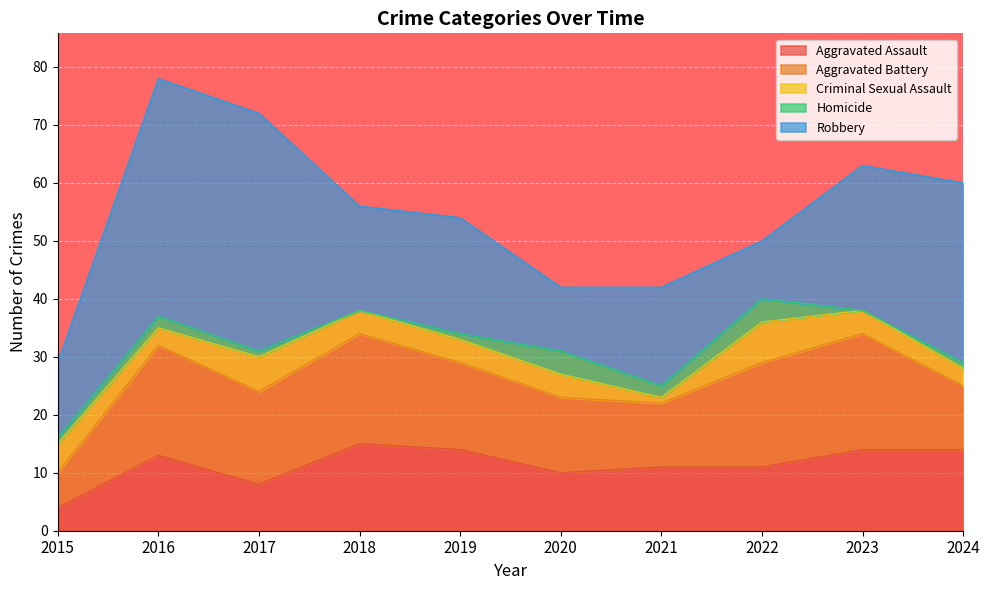

Where is Homicide nearest to the value 2?

2016